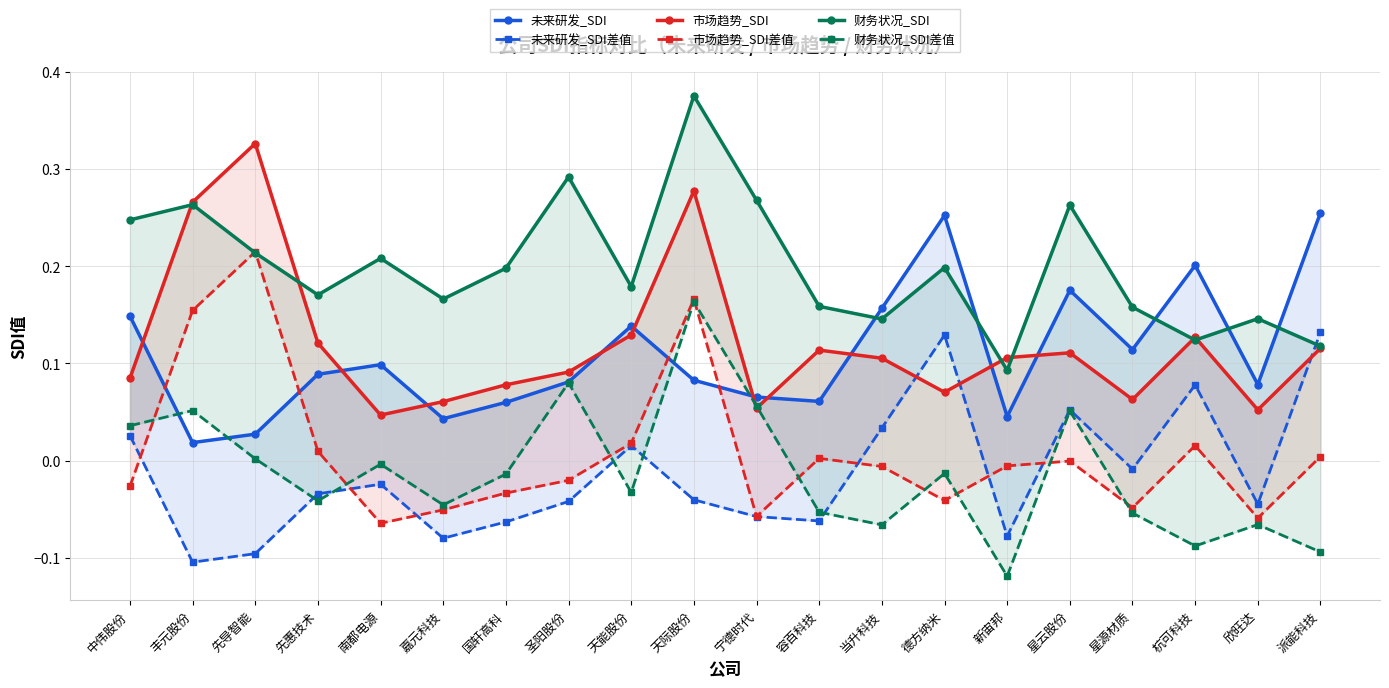

At how many categories does at least one series exceed 0?

20